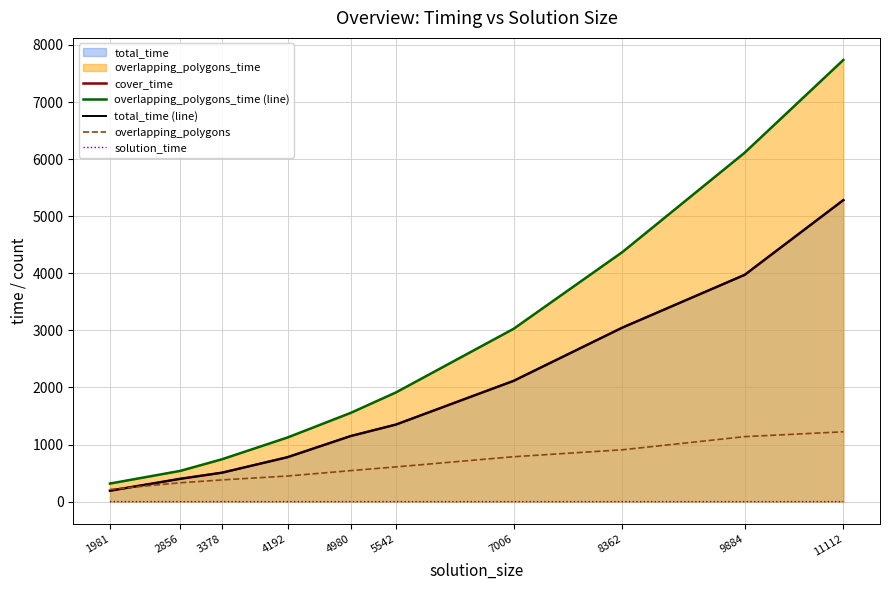

Where is total_time (line) nearest to the value 2736?

8362